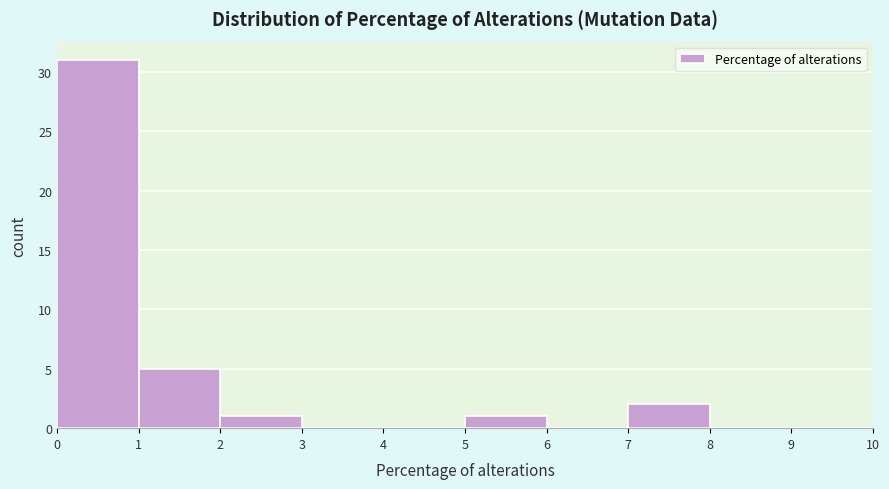

Reading left to right, list every bar in this chart as the range it spans on the x-axis followed by its height. The values are not printed on the chart, so give them approximately, as read against the axis.

0 to 1: 31
1 to 2: 5
2 to 3: 1
3 to 4: 0
4 to 5: 0
5 to 6: 1
6 to 7: 0
7 to 8: 2
8 to 9: 0
9 to 10: 0